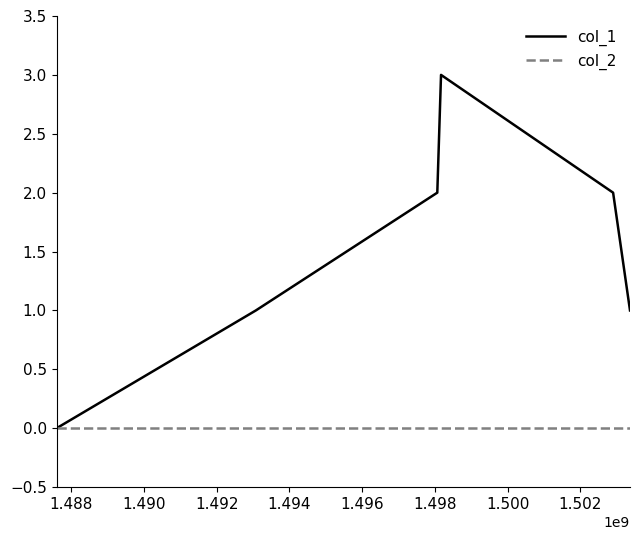

List the series in order of their peak value, lowest first.

col_2, col_1